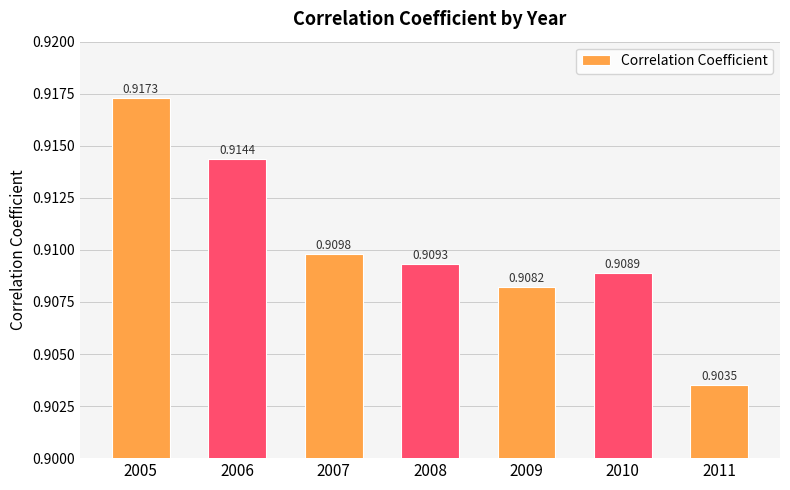

Between 2005 and 2011, which is larger?

2005